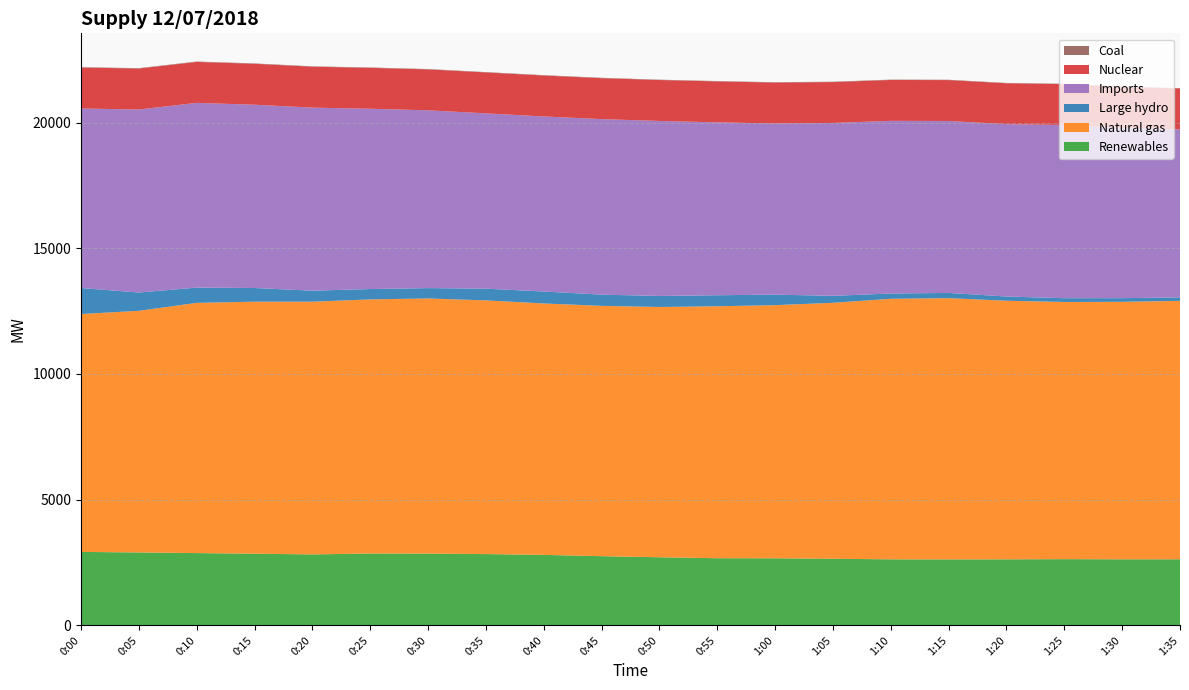

Reading right to left, list all the values displayed in this chart.

Renewables: 1:35=2629	1:30=2628	1:25=2634	1:20=2627	1:15=2624	1:10=2627	1:05=2649	1:00=2668	0:55=2670	0:50=2710	0:45=2752	0:40=2804	0:35=2835	0:30=2854	0:25=2858	0:20=2823	0:15=2850	0:10=2876	0:05=2900	0:00=2921
Natural gas: 1:35=10280	1:30=10242	1:25=10230	1:20=10286	1:15=10393	1:10=10364	1:05=10182	1:00=10070	0:55=10024	0:50=9955	0:45=9958	0:40=10001	0:35=10092	0:30=10150	0:25=10109	0:20=10052	0:15=10025	0:10=9953	0:05=9613	0:00=9463
Large hydro: 1:35=138	1:30=146	1:25=150	1:20=168	1:15=207	1:10=210	1:05=277	1:00=419	0:55=438	0:50=439	0:45=446	0:40=475	0:35=467	0:30=412	0:25=412	0:20=438	0:15=545	0:10=607	0:05=727	0:00=1035
Imports: 1:35=6685	1:30=6773	1:25=6890	1:20=6857	1:15=6840	1:10=6868	1:05=6877	1:00=6807	0:55=6877	0:50=6961	0:45=6982	0:40=6964	0:35=6973	0:30=7072	0:25=7171	0:20=7282	0:15=7291	0:10=7348	0:05=7280	0:00=7141
Nuclear: 1:35=1626	1:30=1626	1:25=1626	1:20=1626	1:15=1626	1:10=1626	1:05=1627	1:00=1628	0:55=1629	0:50=1628	0:45=1629	0:40=1628	0:35=1628	0:30=1628	0:25=1628	0:20=1628	0:15=1628	0:10=1629	0:05=1630	0:00=1629
Coal: 1:35=14	1:30=14	1:25=14	1:20=13	1:15=14	1:10=14	1:05=14	1:00=14	0:55=14	0:50=14	0:45=15	0:40=15	0:35=14	0:30=14	0:25=14	0:20=15	0:15=15	0:10=16	0:05=16	0:00=15